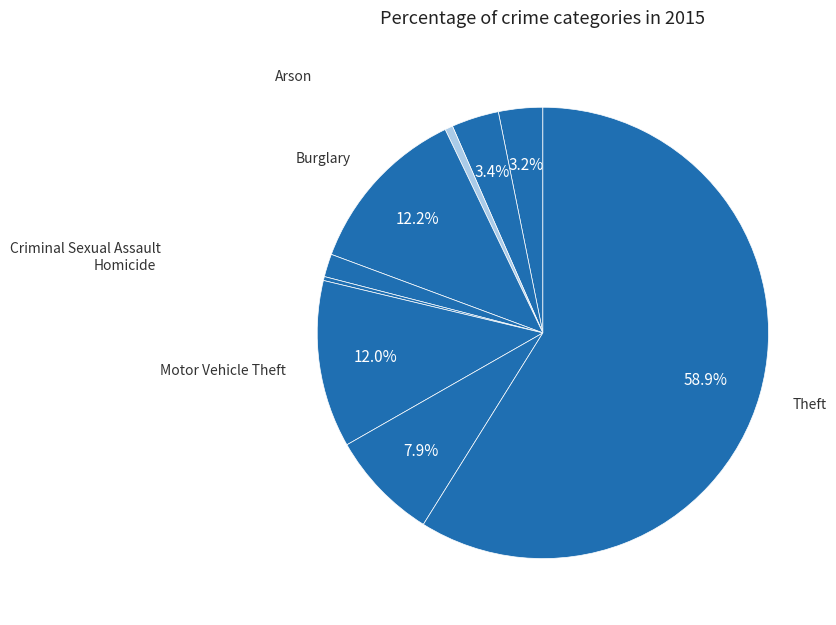

How many slices are in this pie chart?

9